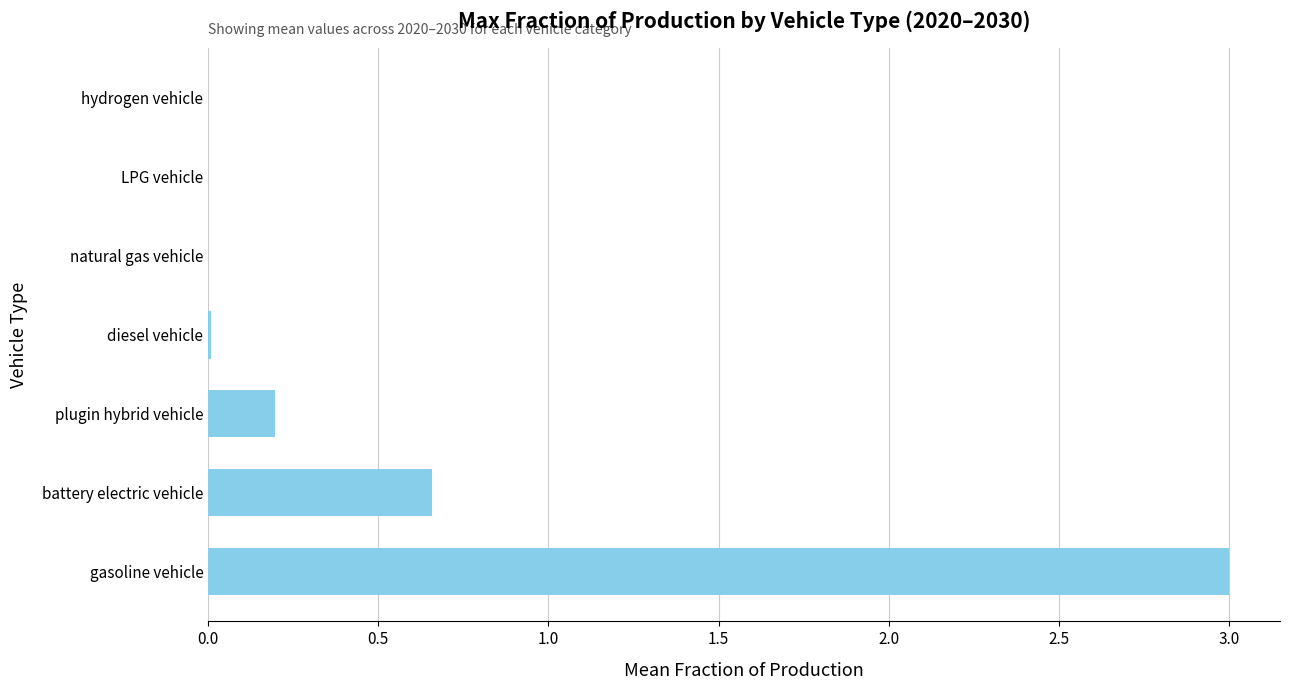

The value at gasoline vehicle is 3.0. True or false?

True